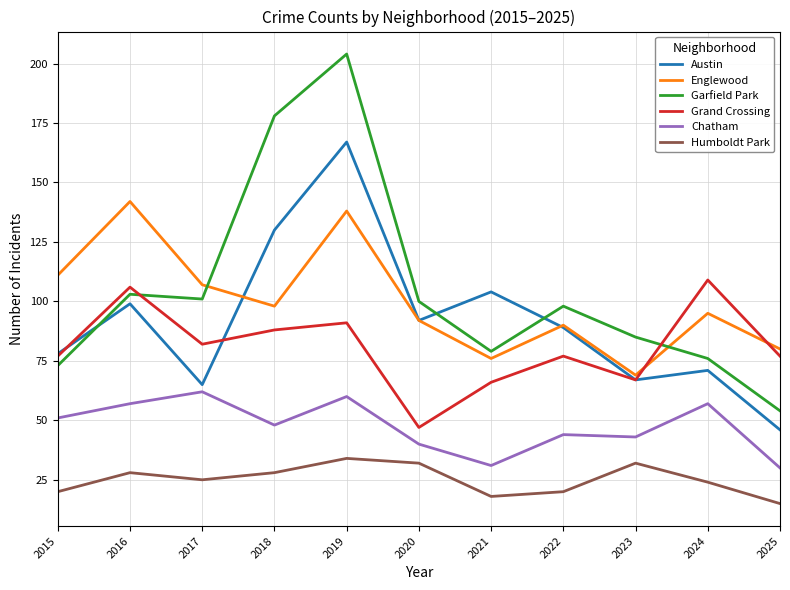

Is it true that Austin equals 92 at 2020?

True